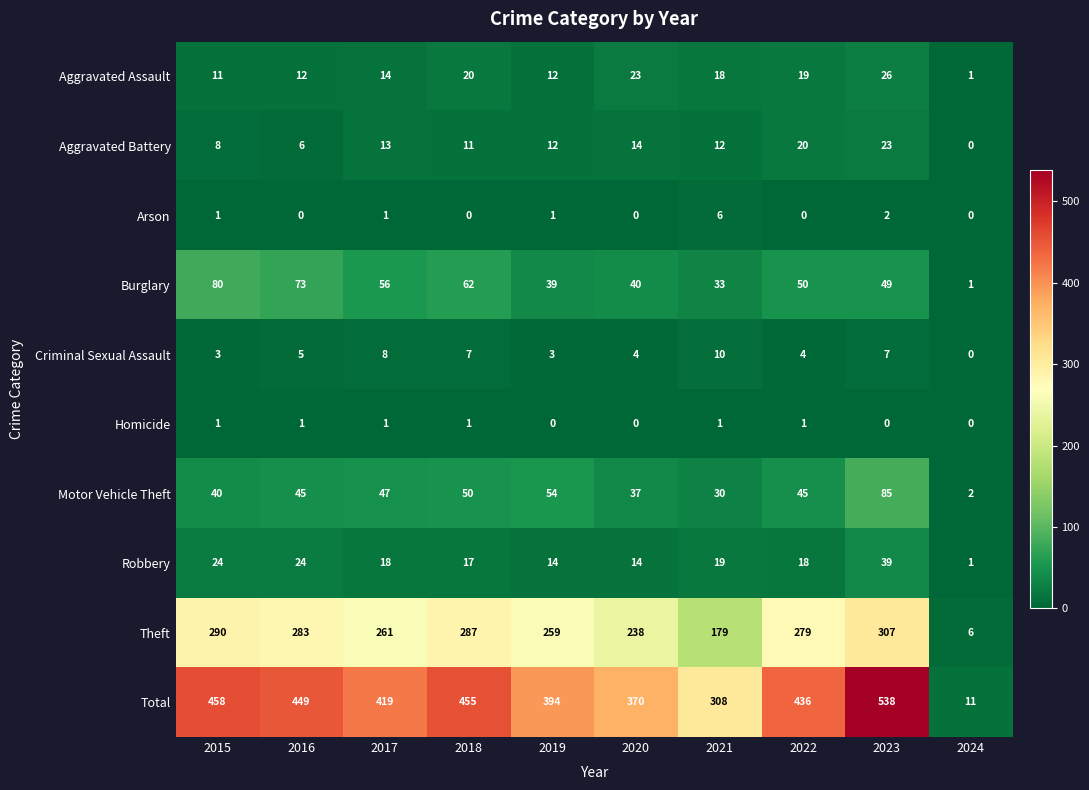

How many values in the Burglary series are below 50?

5